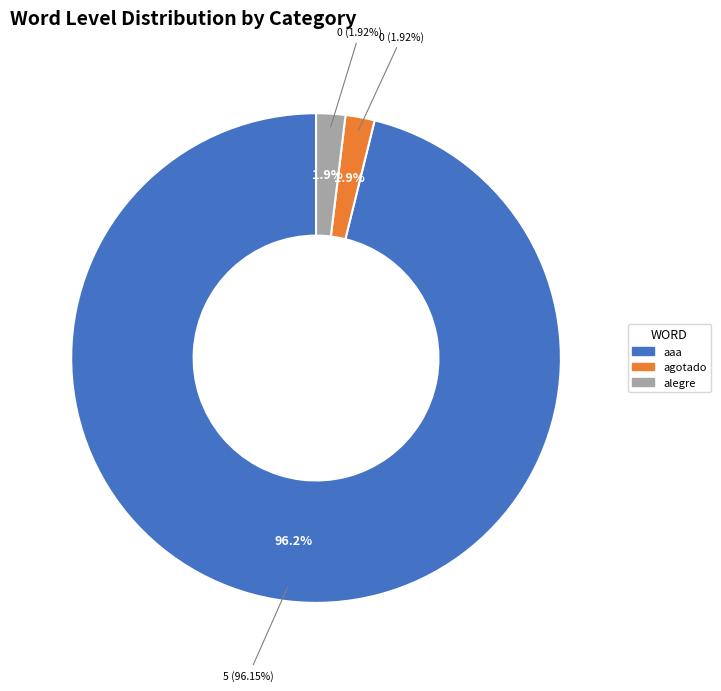

How many slices are in this pie chart?

3